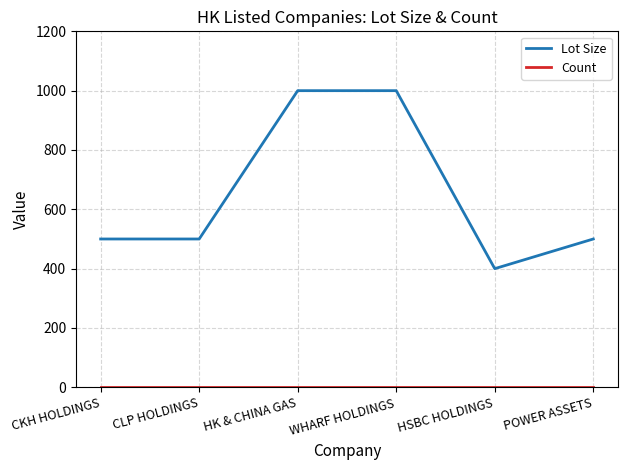

Which series has the largest total across all categories?

Lot Size